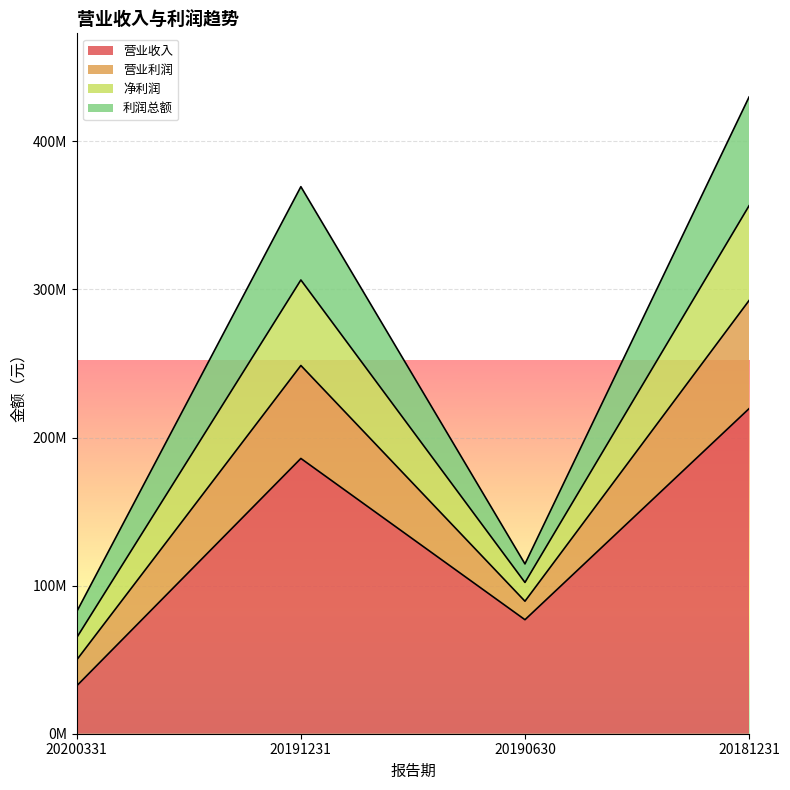

Does the chart display data point markers on the line(s)?

No